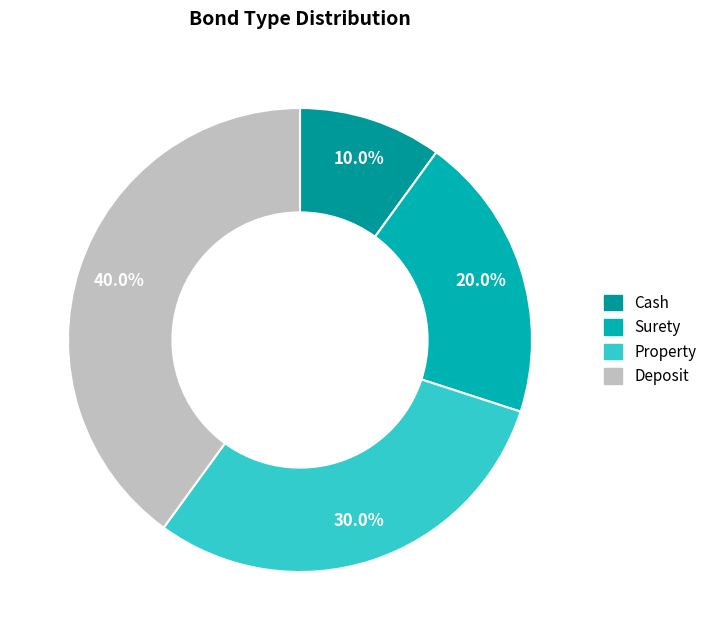

Is the sum of Property and Deposit greater than half?

Yes